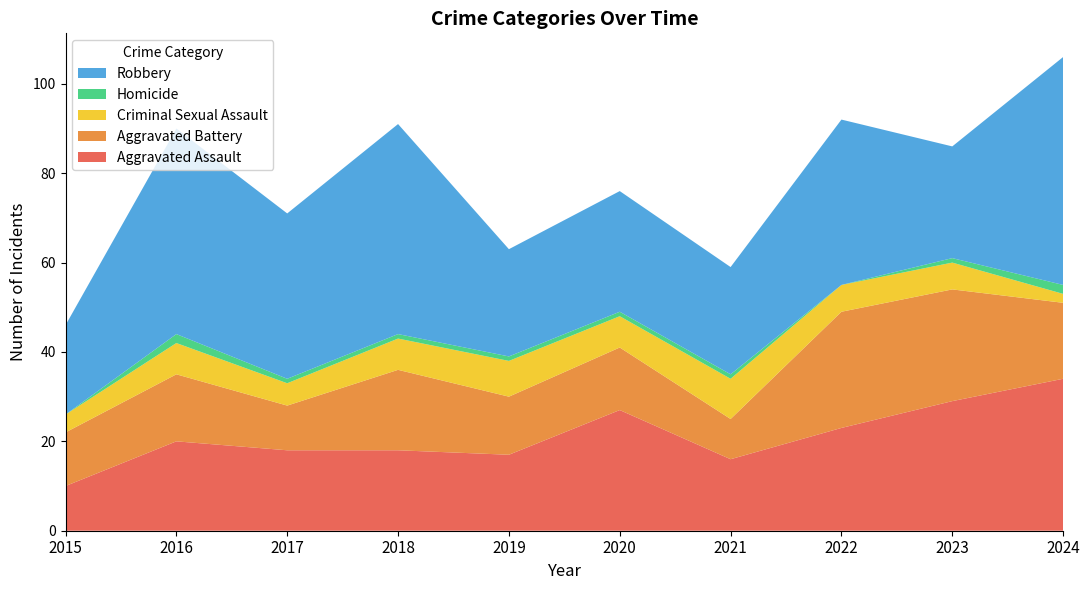

Reading left to right, transcribe all the data shown in this chart.

Aggravated Assault: 10	20	18	18	17	27	16	23	29	34
Aggravated Battery: 12	15	10	18	13	14	9	26	25	17
Criminal Sexual Assault: 4	7	5	7	8	7	9	6	6	2
Homicide: 0	2	1	1	1	1	1	0	1	2
Robbery: 20	46	37	47	24	27	24	37	25	51